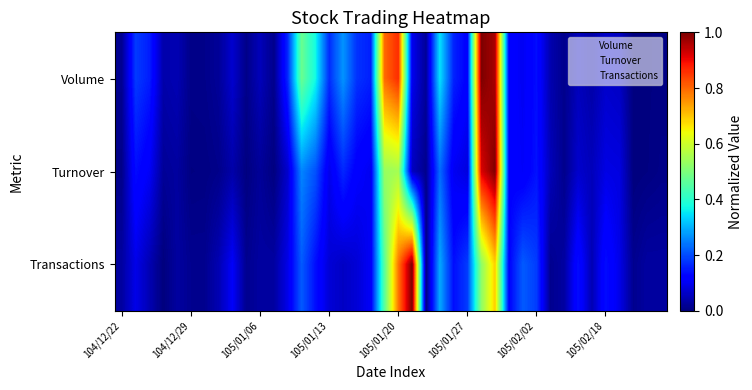

What is the greatest value displayed?

1.0